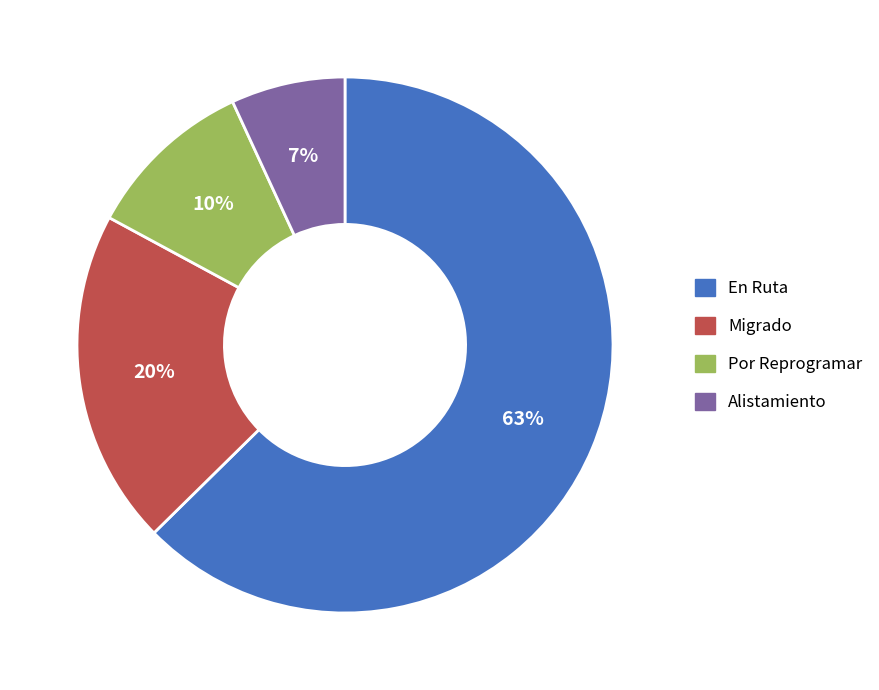

True or false: Por Reprogramar accounts for 10% of the total.

True